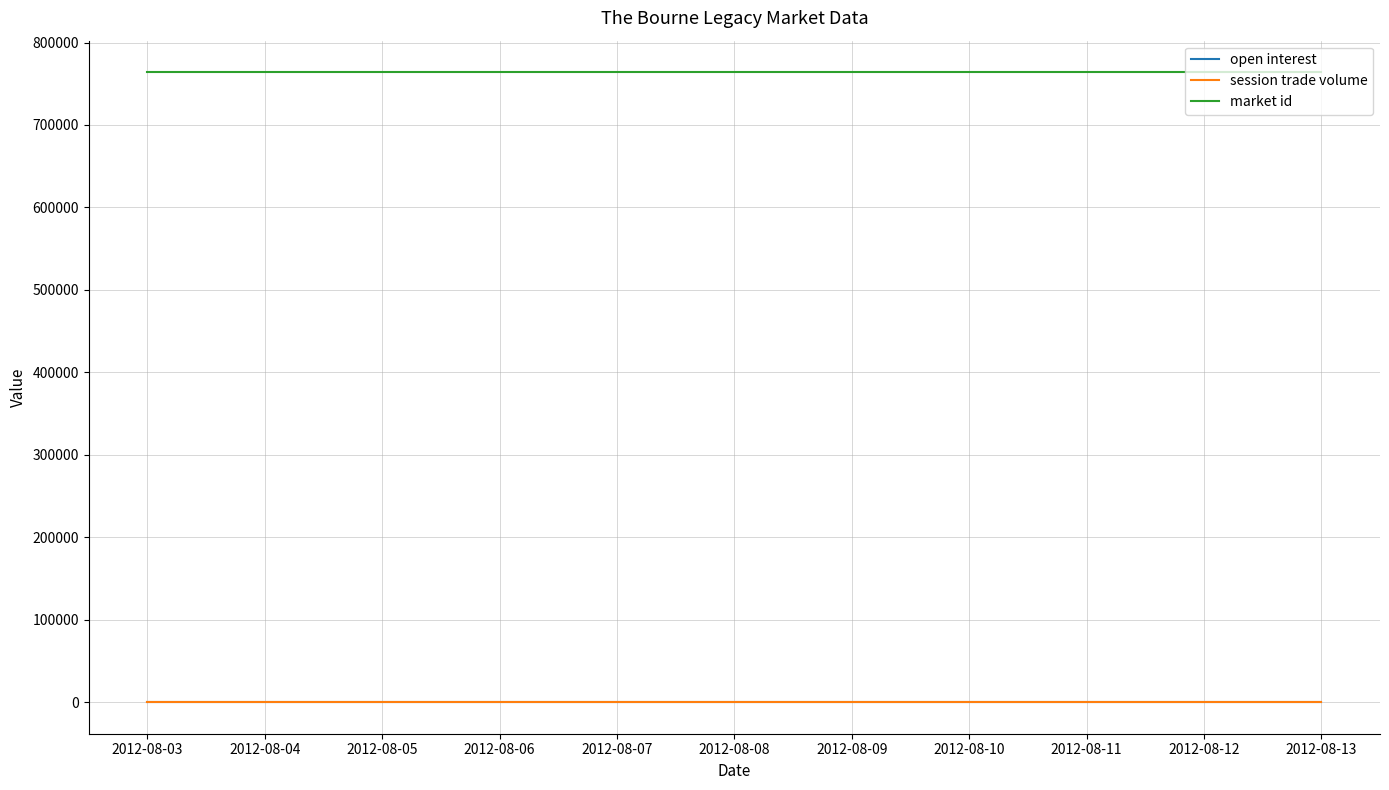

Does the chart have visible grid lines?

Yes